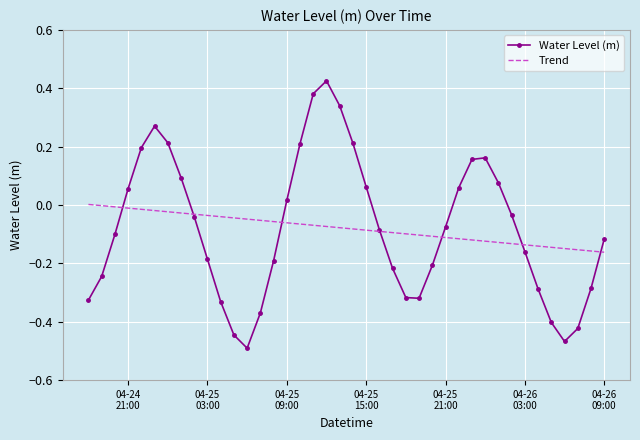

Which series has the widest spread of values?

Water Level (m)